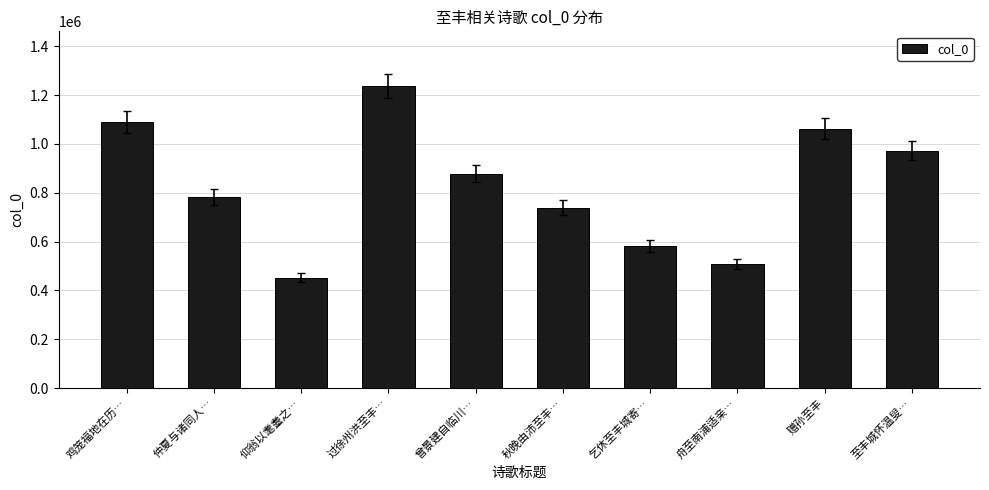

List the labels in order of value, smallest first.

仰翁以耄耋之…, 舟至南浦适亲…, 乞休至丰城寄…, 秋晚由沛至丰…, 仲夏与诸同人…, 曾景建自临川…, 至丰城怀温叟…, 赠孙至丰, 鸡笼福地在历…, 过徐州洪至丰…